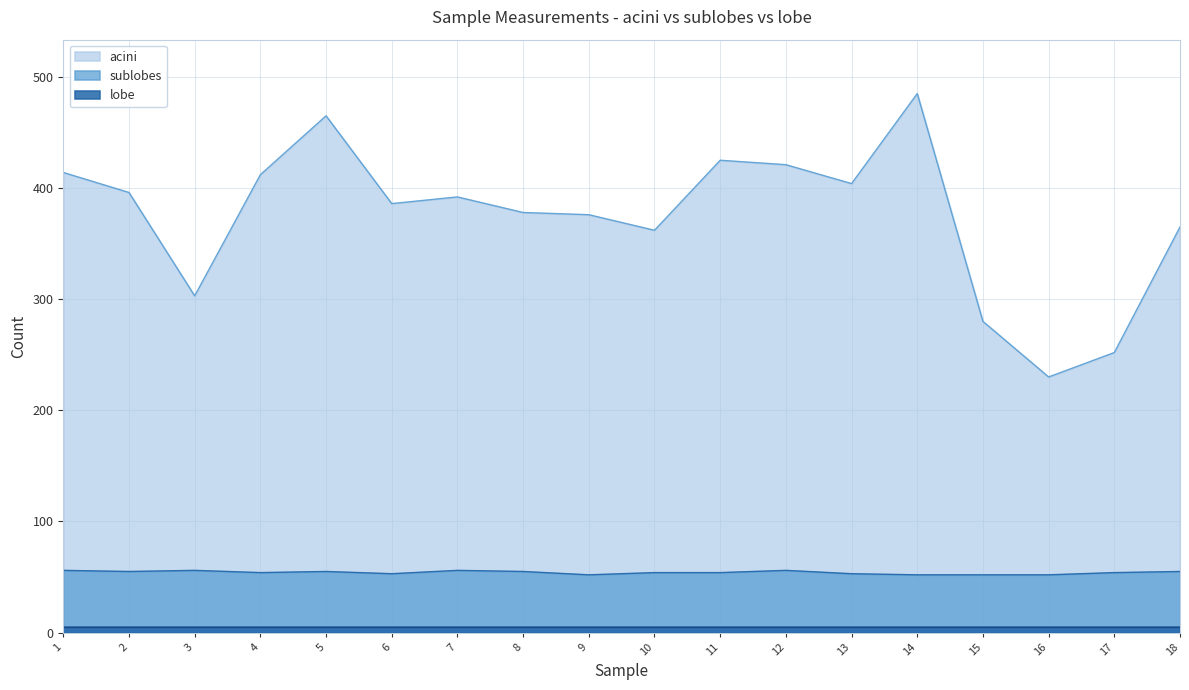

Is it true that acini equals 425 at 11?

True